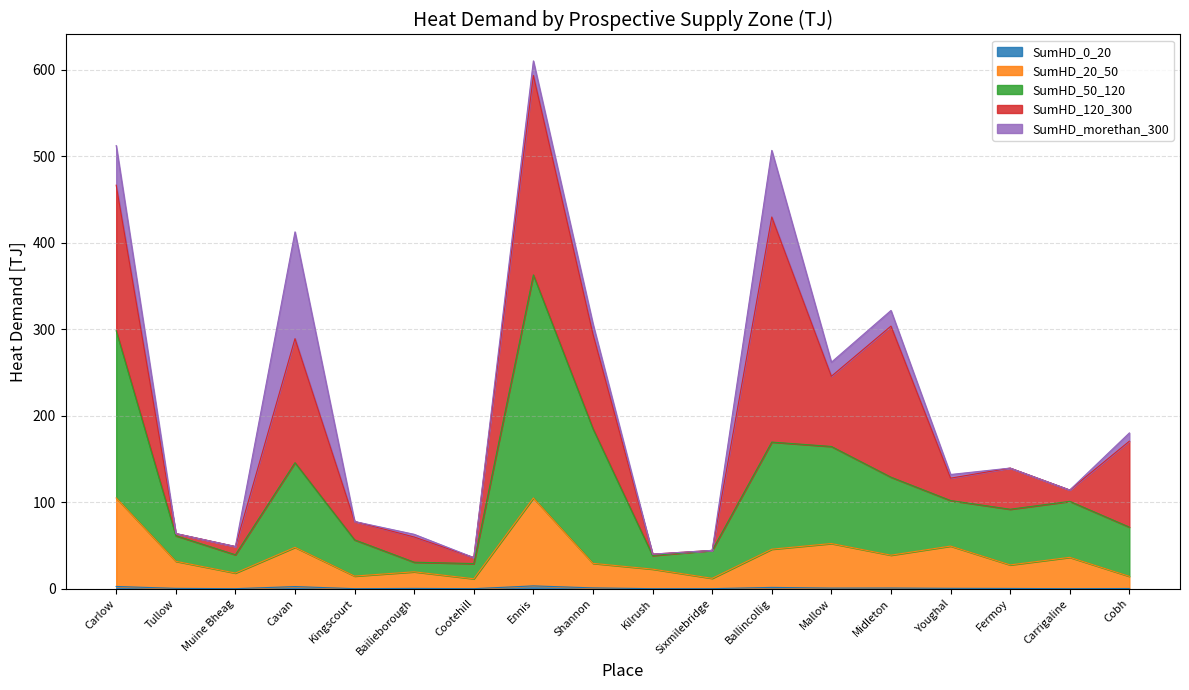

Between Tullow and Midleton, which is larger?

Midleton